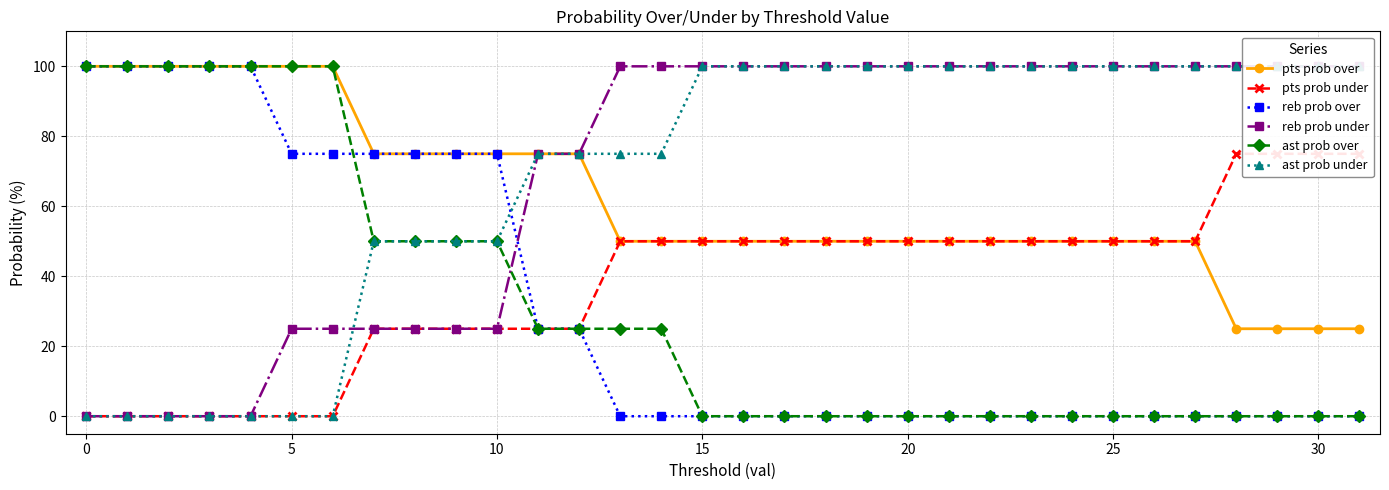

What value does the reb prob under series have at 14, to the nearest 10?

100